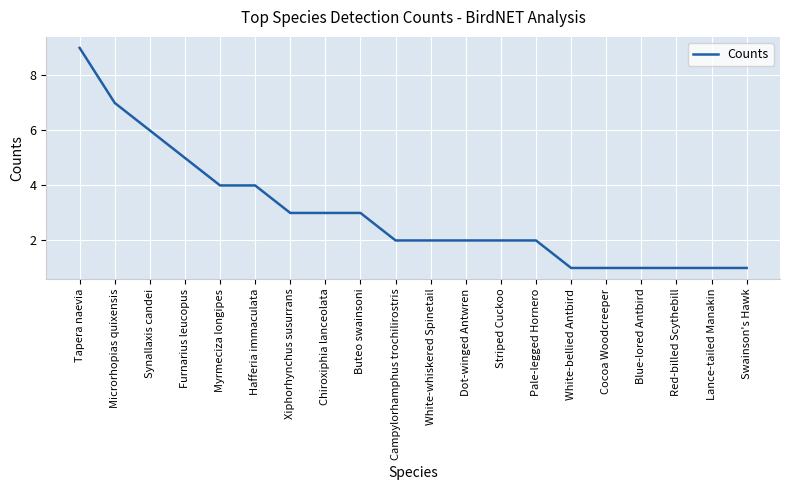

Count the values in the range 1 to 4.

16